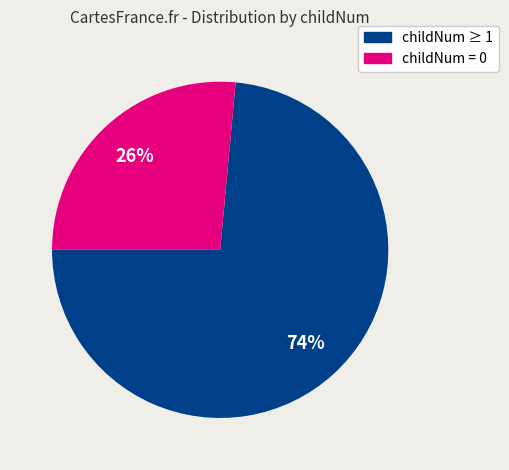

To the nearest percent, what is the average slice percentage?

50%